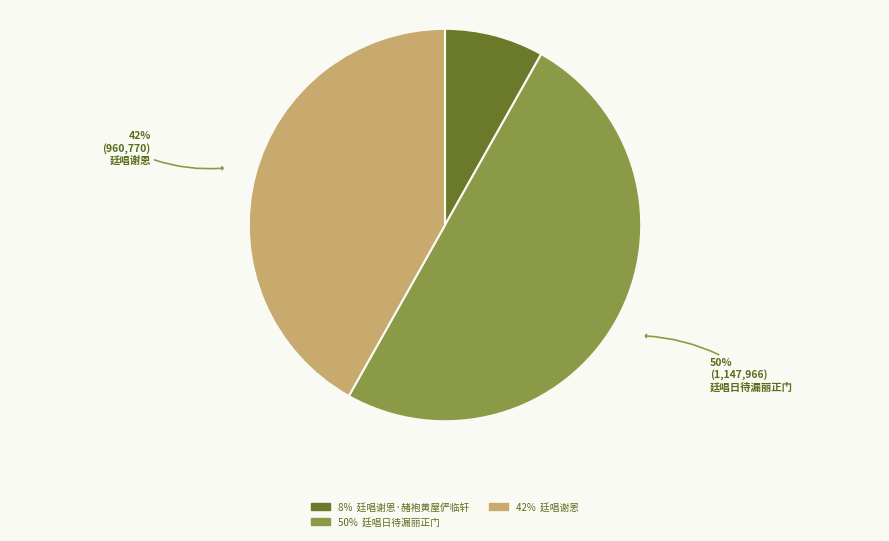

To the nearest percent, what is the difference between the largest and smallest slice percentages?

42%